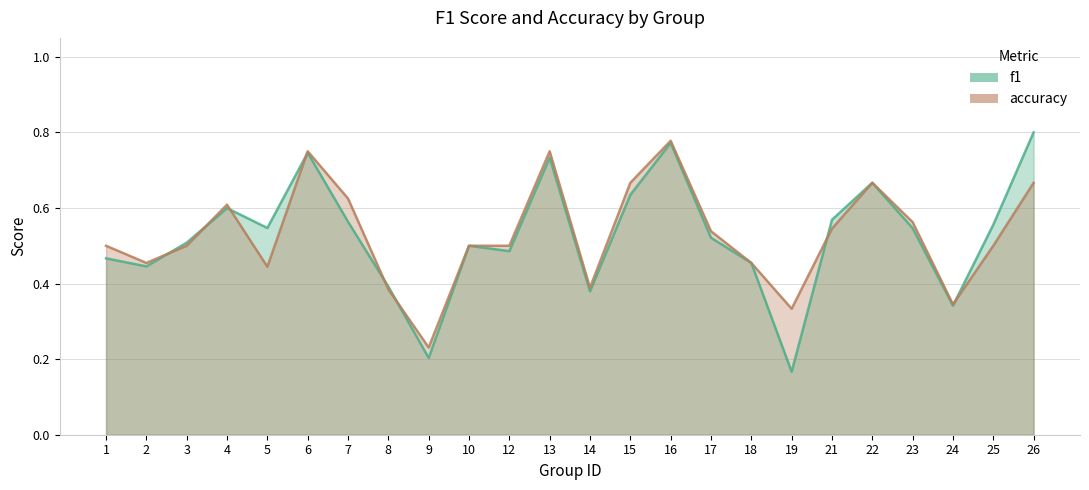

Which label corresponds to the smallest value in the chart?

19